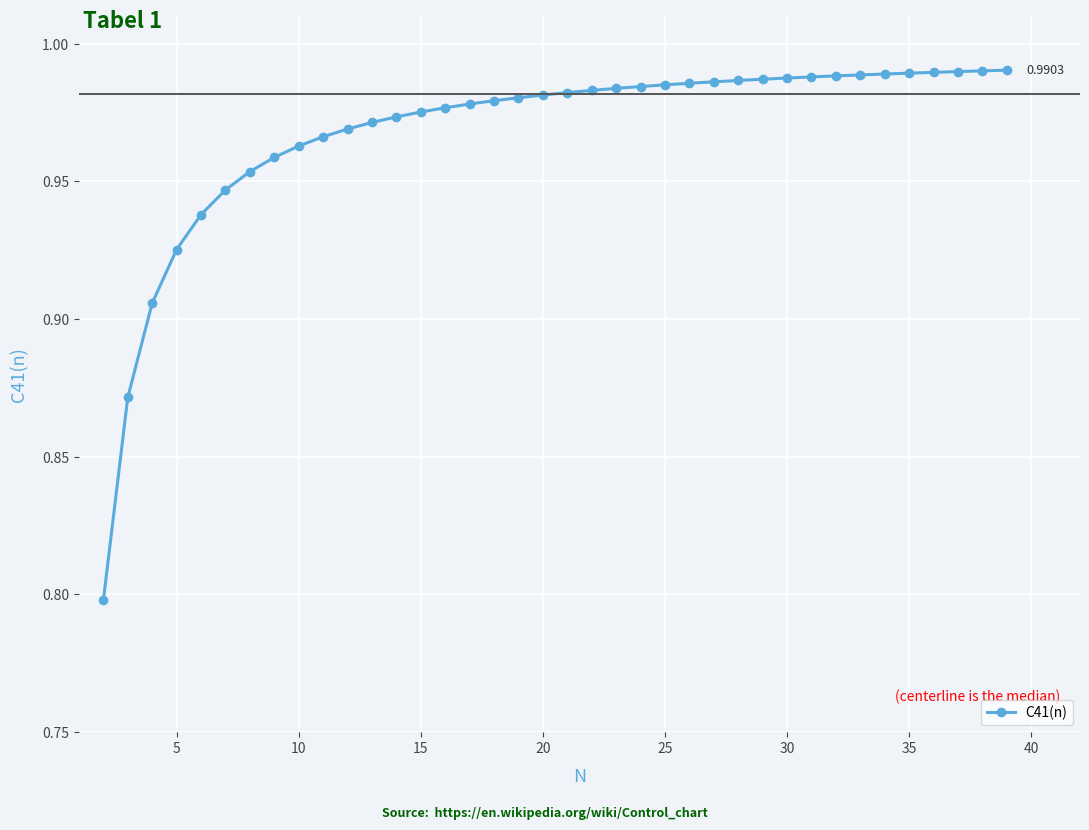

Does the chart have visible grid lines?

Yes